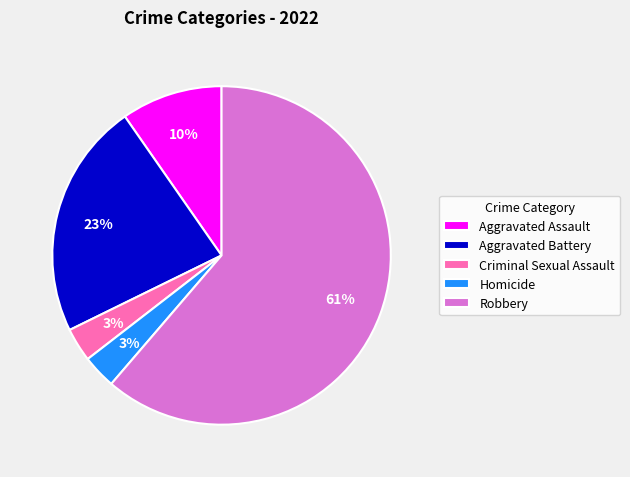

Which has a higher value, Robbery or Aggravated Assault?

Robbery